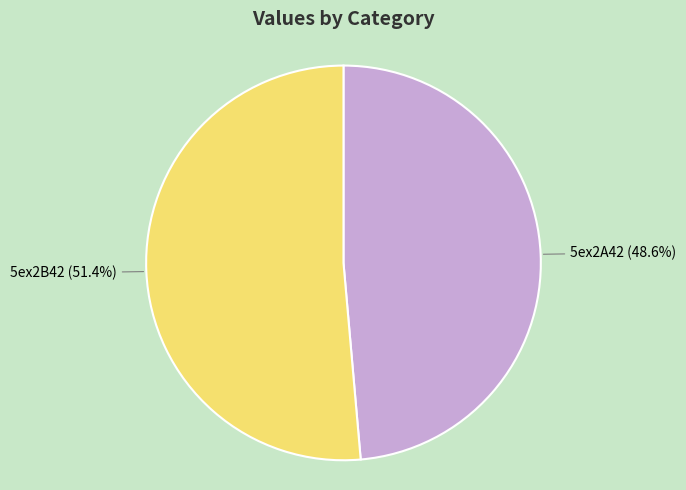

Which slice represents more than half of the pie?

5ex2B42